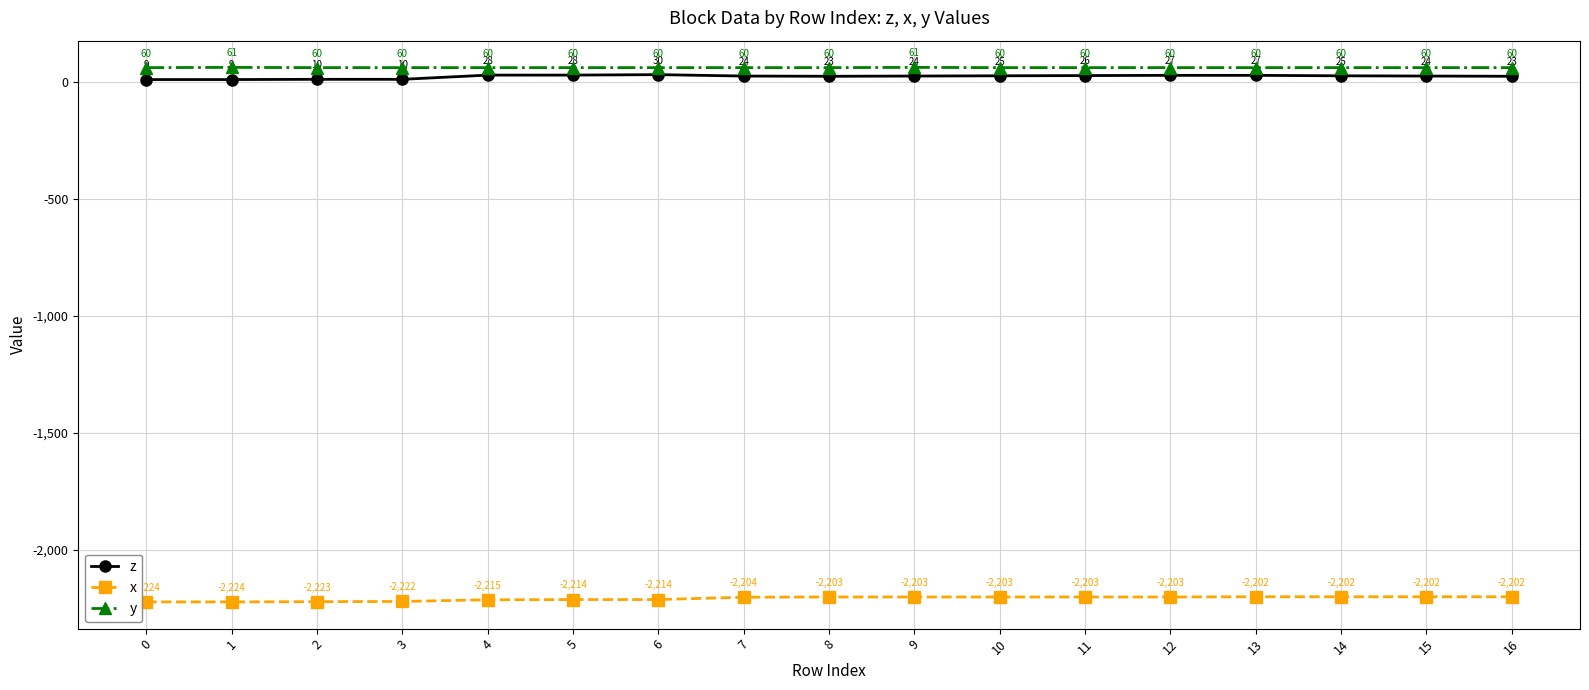

Reading left to right, transcribe all the data shown in this chart.

z: 9	9	10	10	28	28	30	24	23	24	25	26	27	27	25	24	23
x: -2224	-2224	-2223	-2222	-2215	-2214	-2214	-2204	-2203	-2203	-2203	-2203	-2203	-2202	-2202	-2202	-2202
y: 60	61	60	60	60	60	60	60	60	61	60	60	60	60	60	60	60